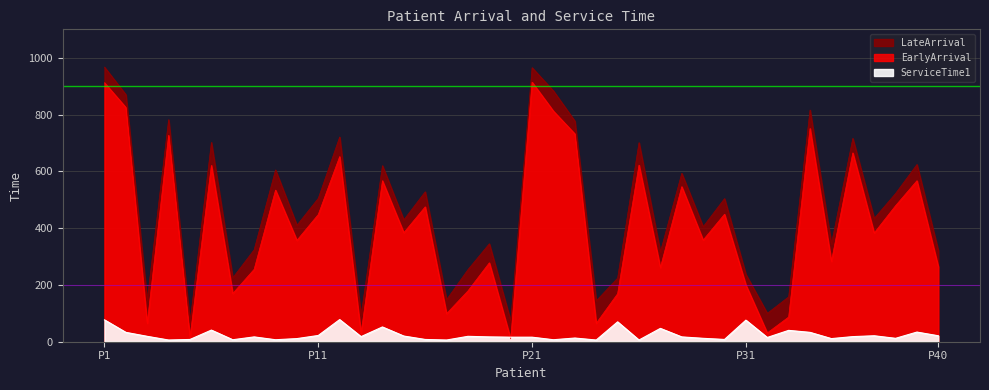

At which label does EarlyArrival first exceed 384?

P1